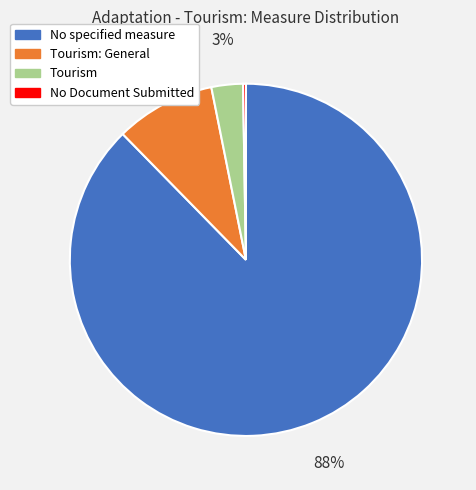

Is the sum of Tourism: General and No specified measure greater than half?

Yes